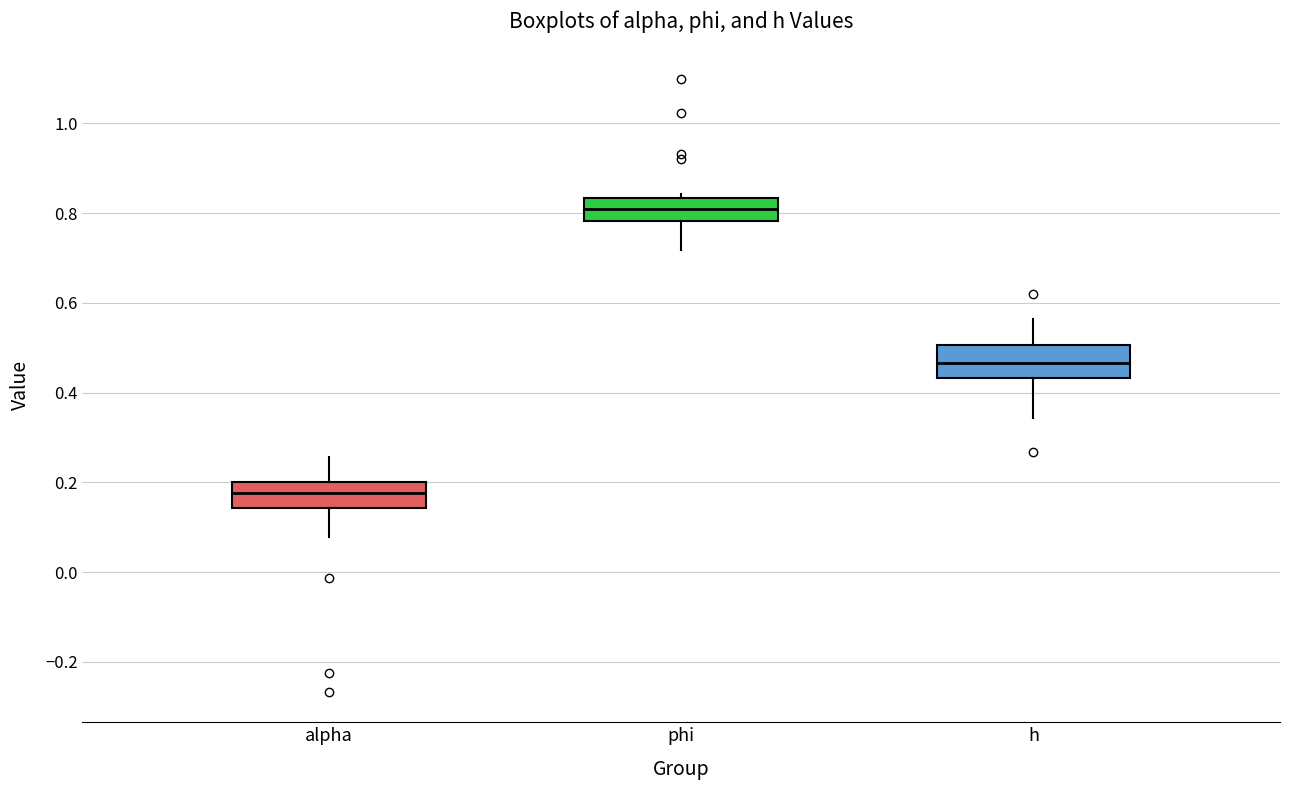

Reading left to right, read every box against the y-axis: the position of its median line, the range the box covers, and the ends of its whiskers. The values are not printed on the chart, so give them approximately, as read against the axis.

alpha: median 0.18, box 0.14 to 0.20, whiskers 0.08 to 0.26
phi: median 0.80, box 0.78 to 0.84, whiskers 0.72 to 0.84 (just above the box's upper edge)
h: median 0.46, box 0.44 to 0.50, whiskers 0.34 to 0.56